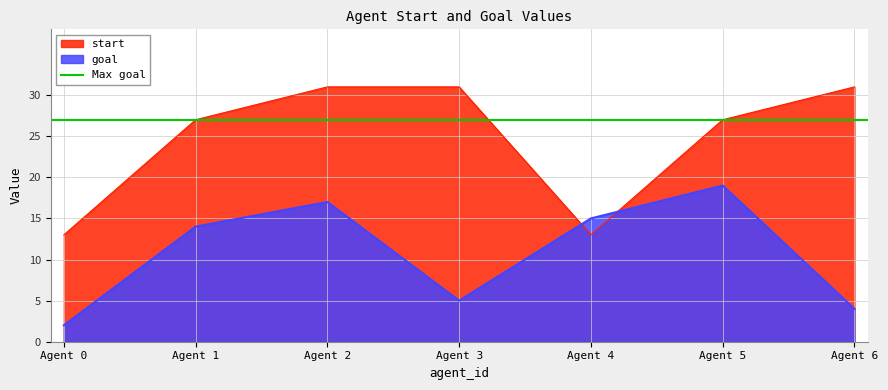

At which label does goal reach its minimum?

Agent 0